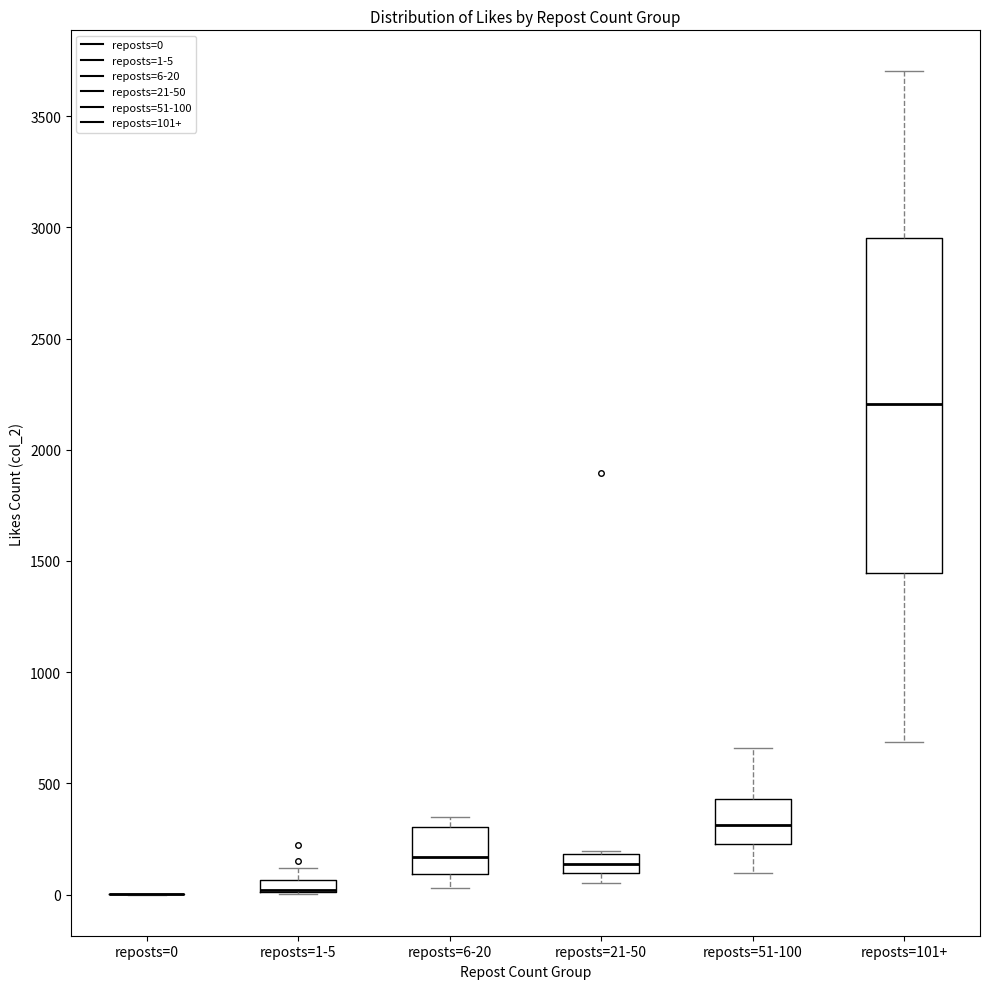

Which box is the tallest, from its lower edge to its upper edge?

reposts=101+